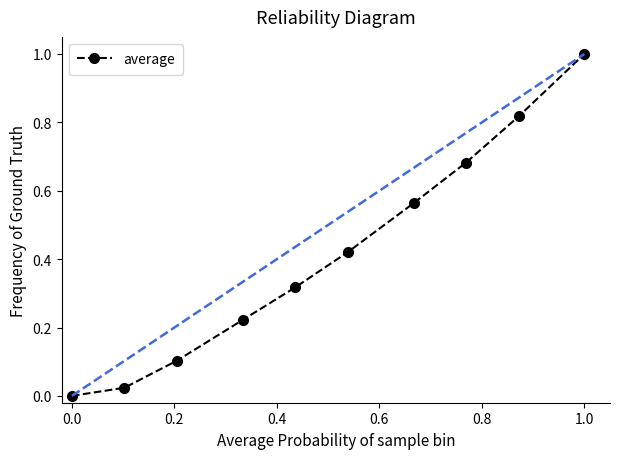

What is the difference between the maximum and minimum values?

1.0